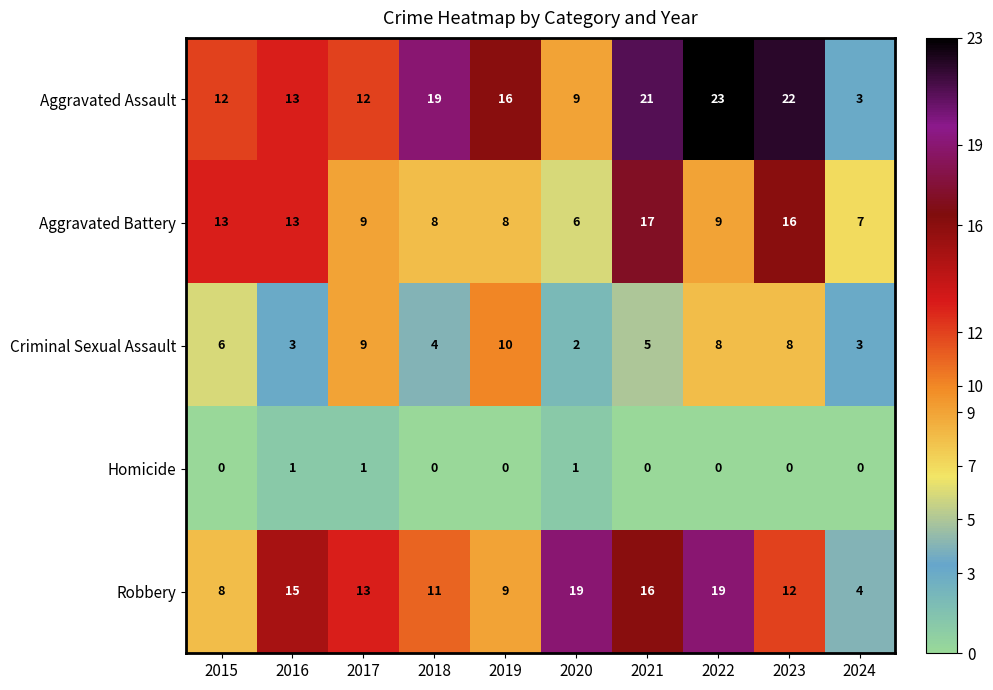

What is the difference between the maximum and minimum values in the Criminal Sexual Assault series?

8